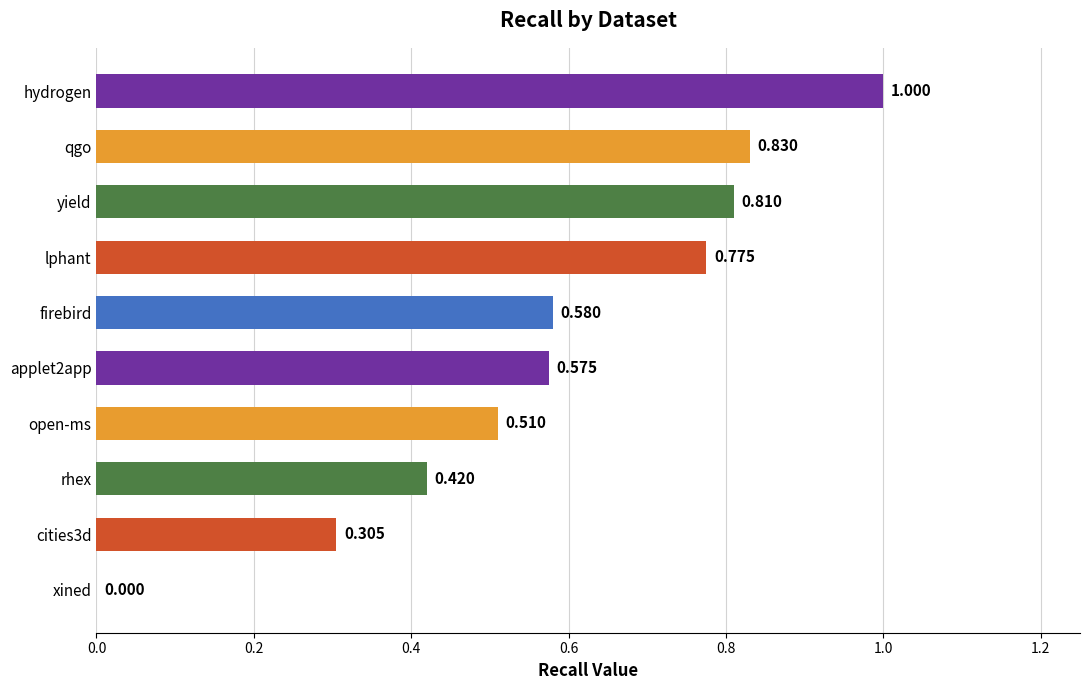

Where is the data nearest to the value 0?

xined